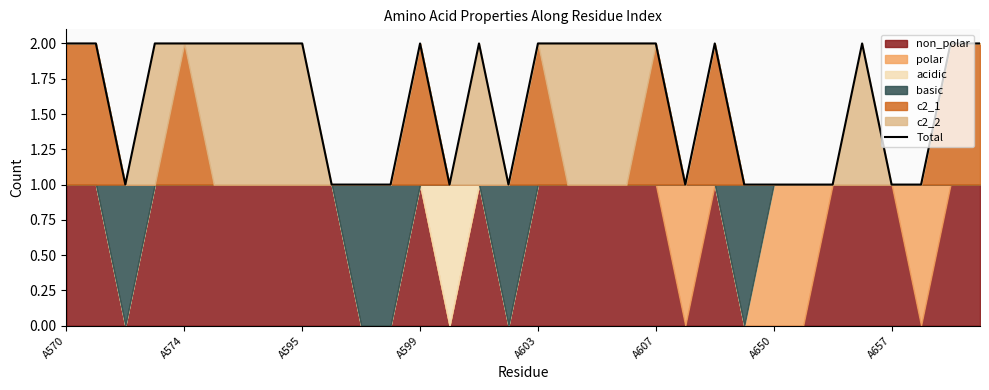

Which label corresponds to the largest value in the chart?

A570